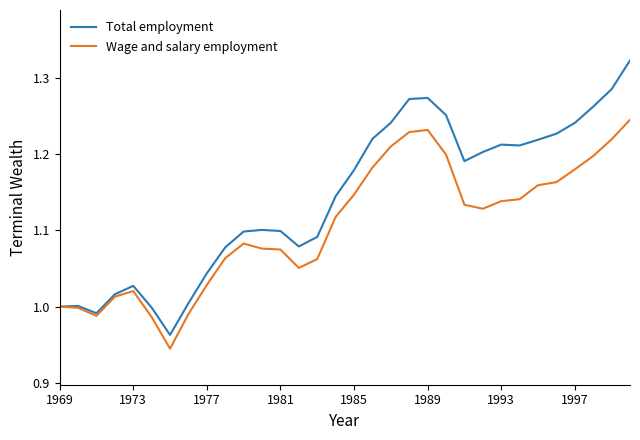

In Total employment, how many points are lower than both neighbors (excluding endpoints)?

5